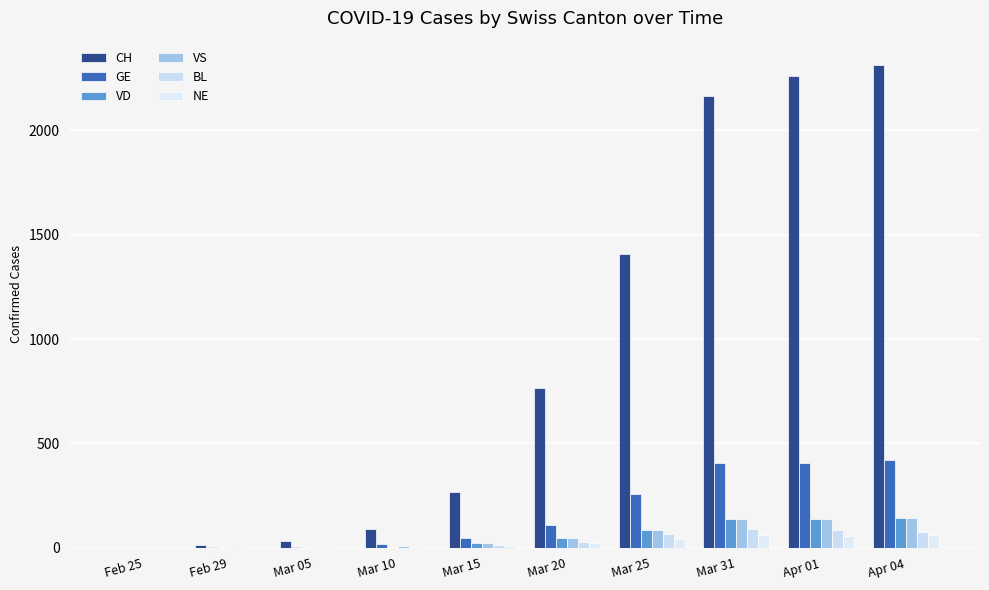

The CH series shows 90 at Mar 10. True or false?

True